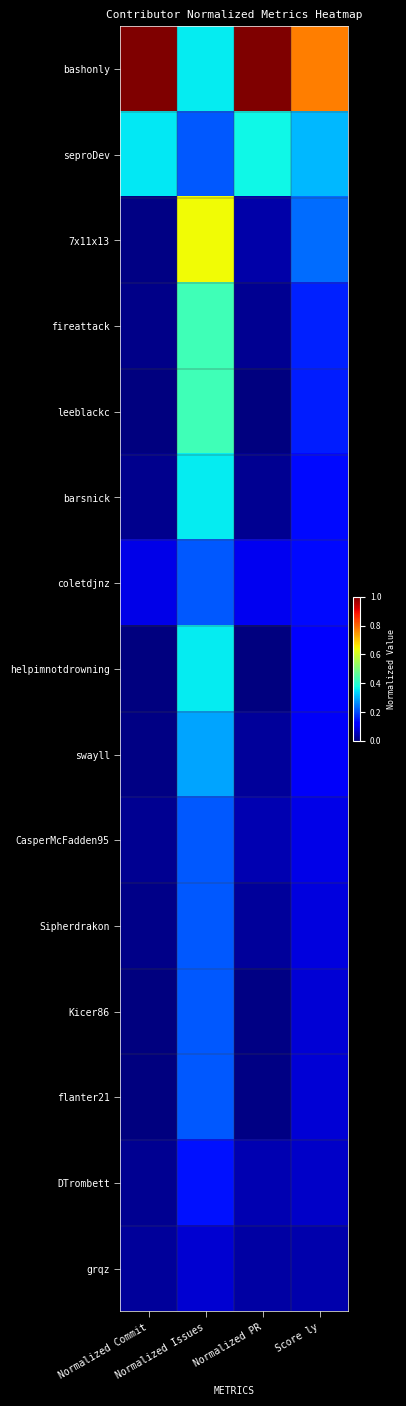

Which series has the largest total across all categories?

bashonly